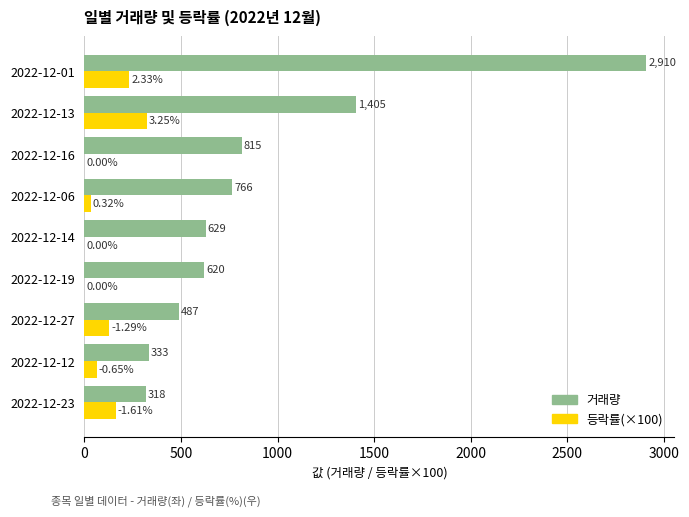

What is the sum of the 등락률(×100) values at 2022-12-12 and 2022-12-14?

65